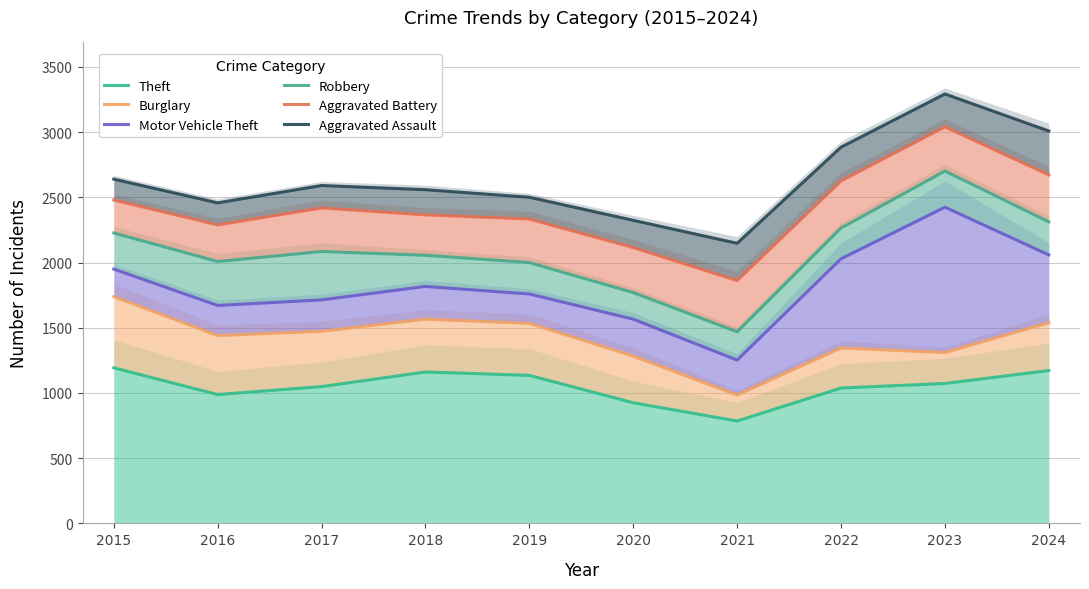

At which category does Aggravated Battery reach its first local valley?

2016